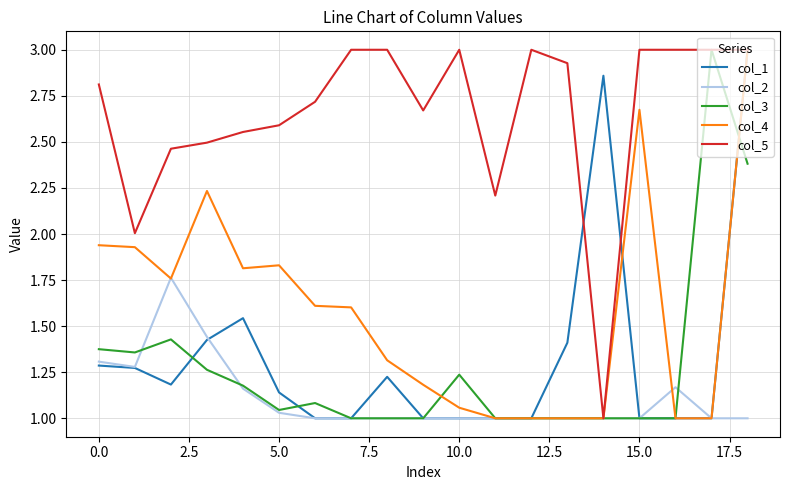

Which series has the largest total across all categories?

col_5